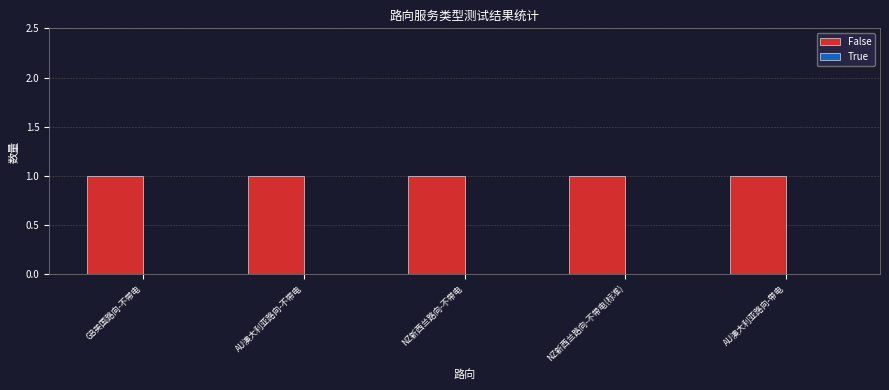

Rank the series by their maximum value, from lowest to highest.

True, False